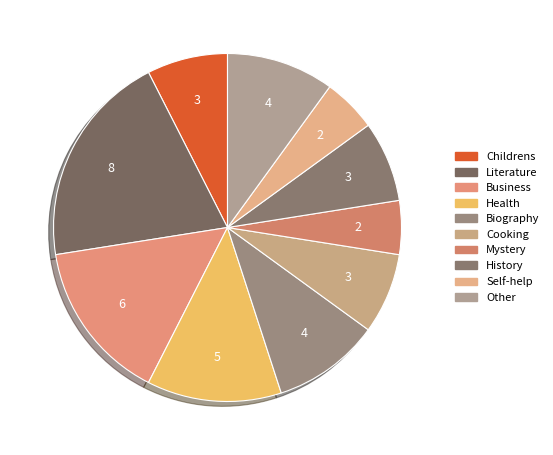

What percentage do History and Health together represent?

20.0%